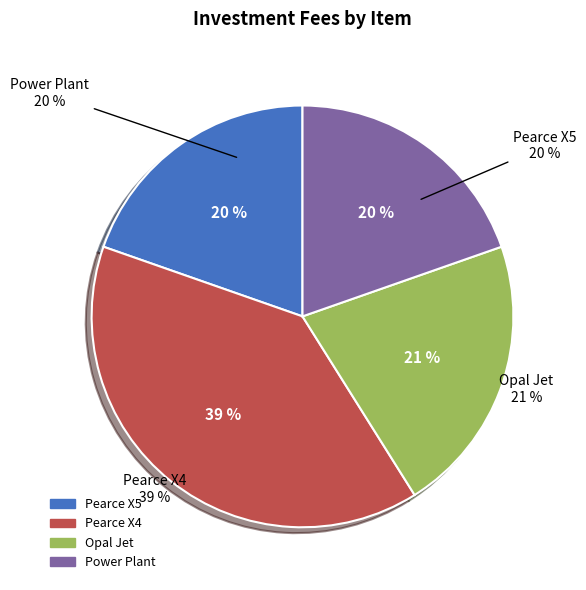

Does Opal Jet (6) represent more than half of the total?

No